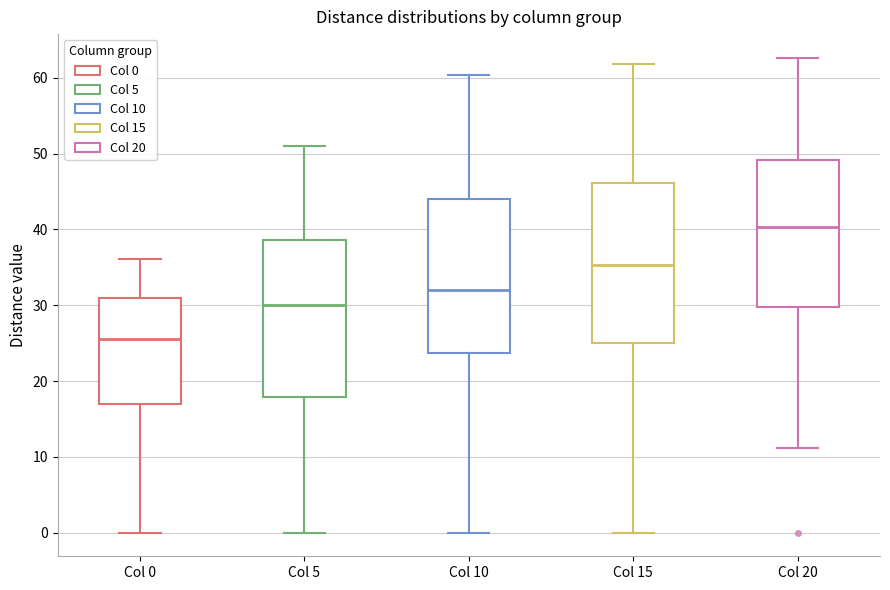

Where is the lower edge of the box for Col 15 on the y-axis? The values are not printed on the chart, so give them approximately, as read against the axis.

25